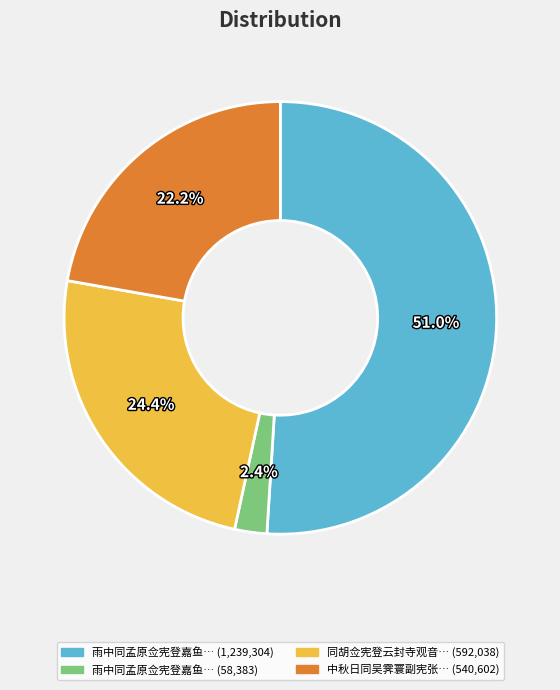

Rank the categories by value from lowest to highest.

雨中同孟原佥宪登嘉鱼亭, 中秋日同吴霁寰副宪张瑞泉周中槐二佥宪登会波楼, 同胡佥宪登云封寺观音阁玩梅花, 雨中同孟原佥宪登嘉鱼亭